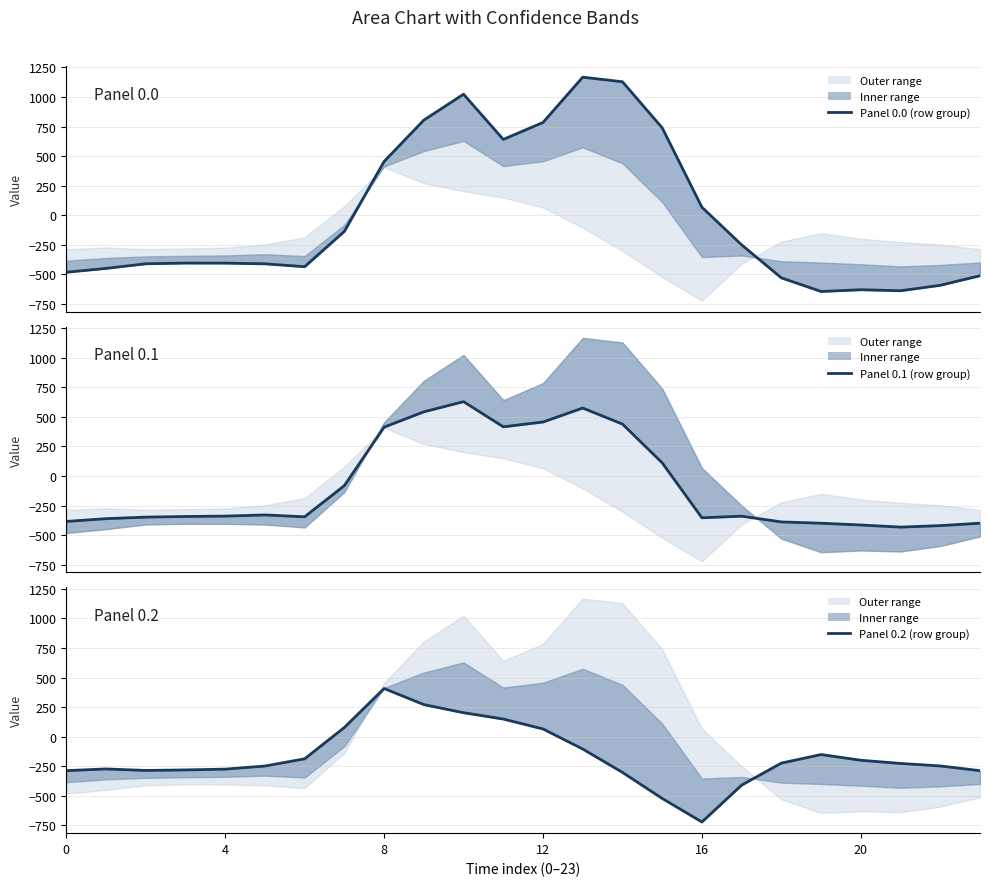

Which series has the largest range (max minus min)?

Panel 0.0 (row group)